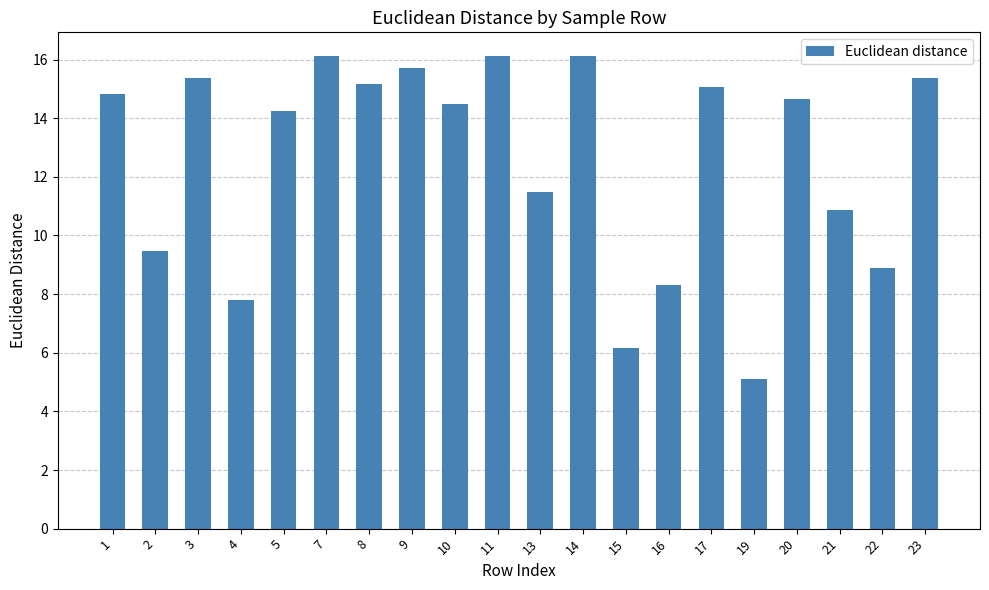

What is the change in value from 16 to 23?

+7.1